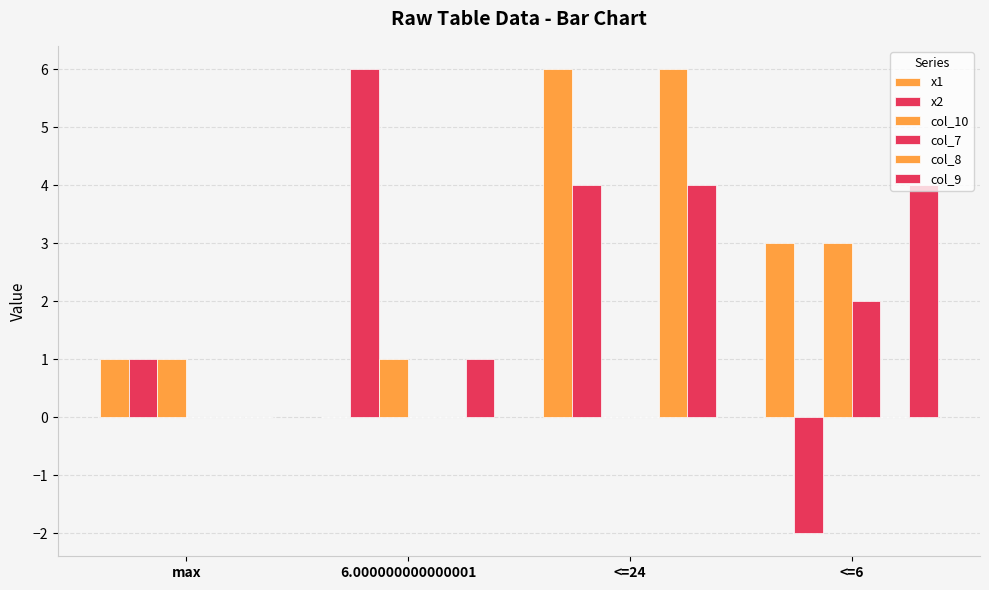

Are the bars grouped side by side (vs. stacked)?

Yes